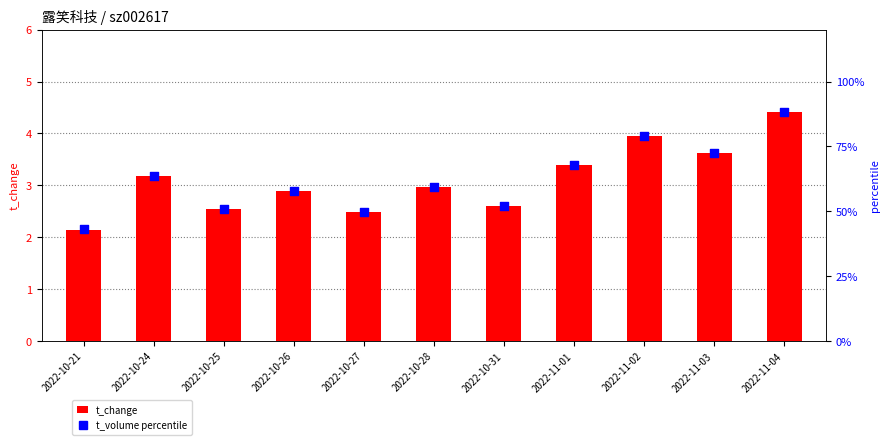

Which series reaches the minimum Y coordinate?

t_change